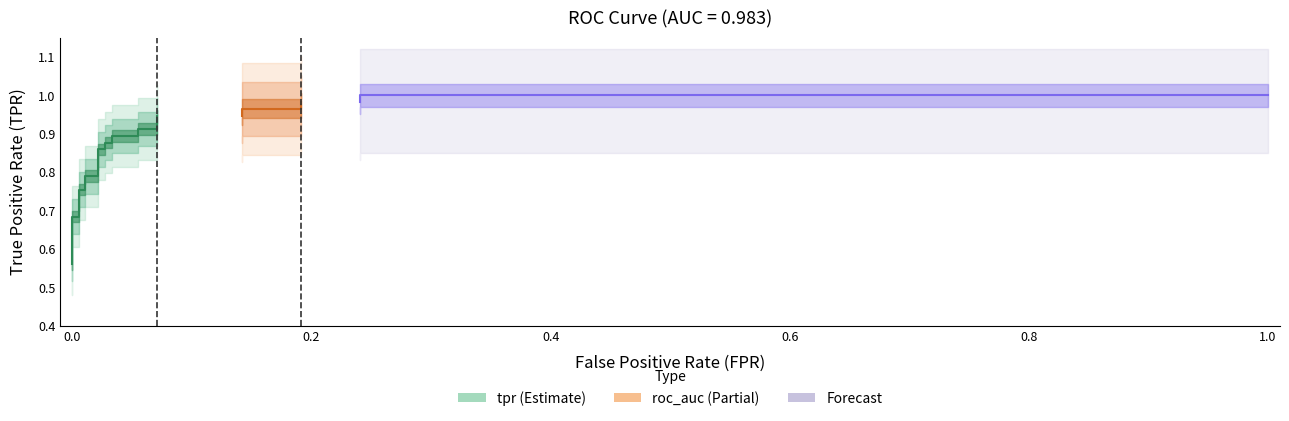

True or false: tpr has a value of 0.8 at 6.

True